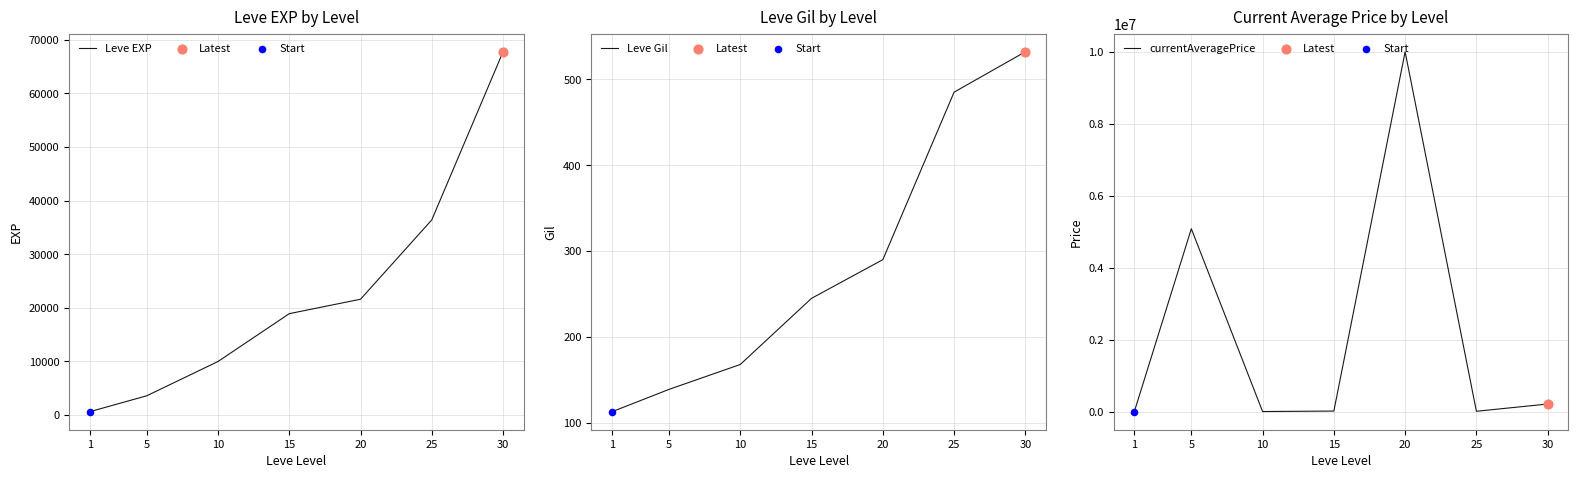

What are all the series names shown in the legend?

Leve EXP, Leve Gil, currentAveragePrice